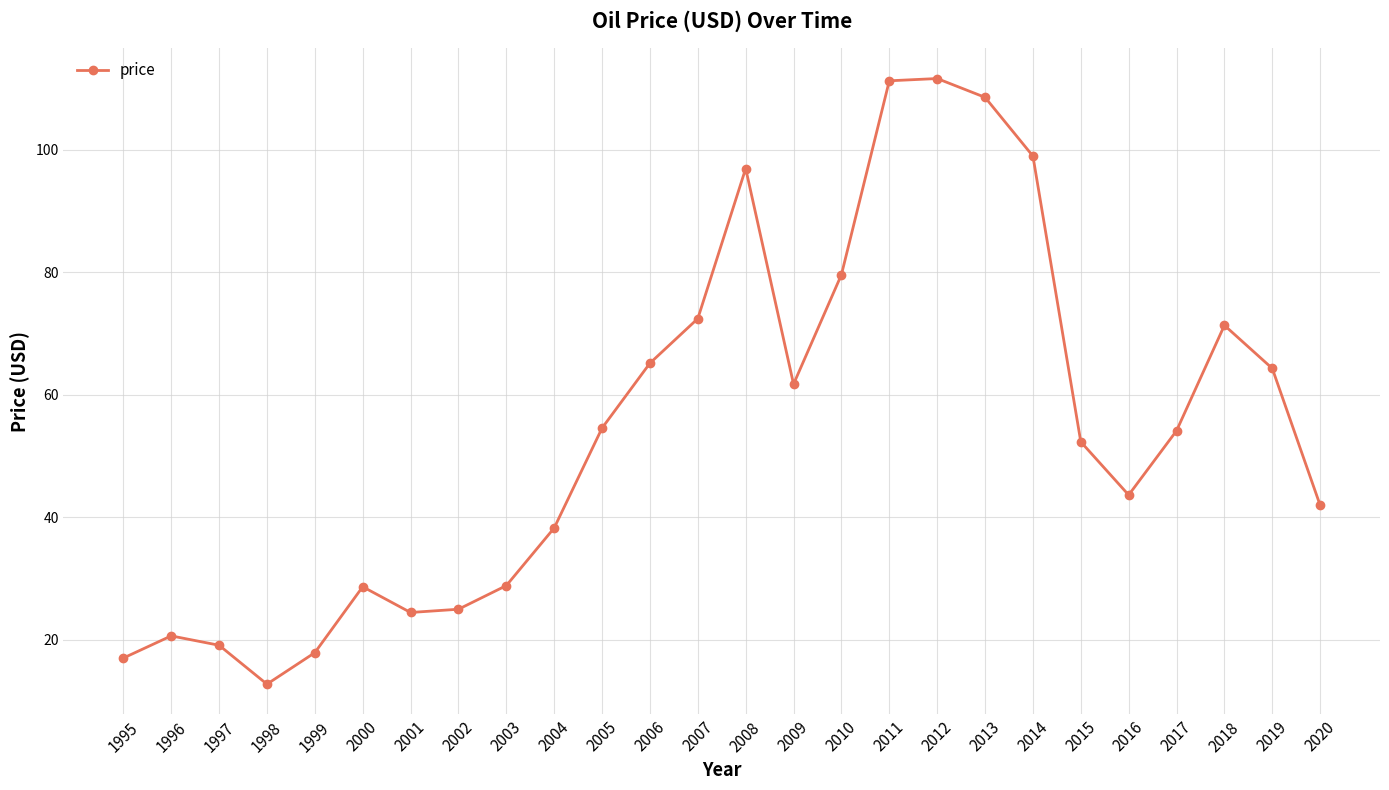

True or false: the data shows 28.7 at 2000.

True